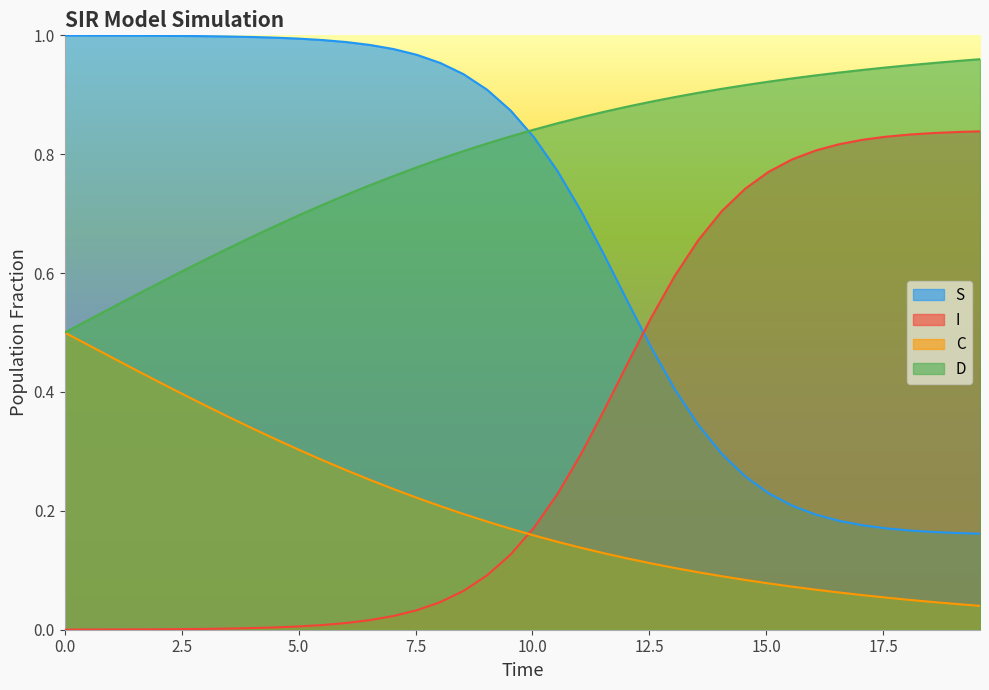

True or false: I and D intersect in this chart.

False